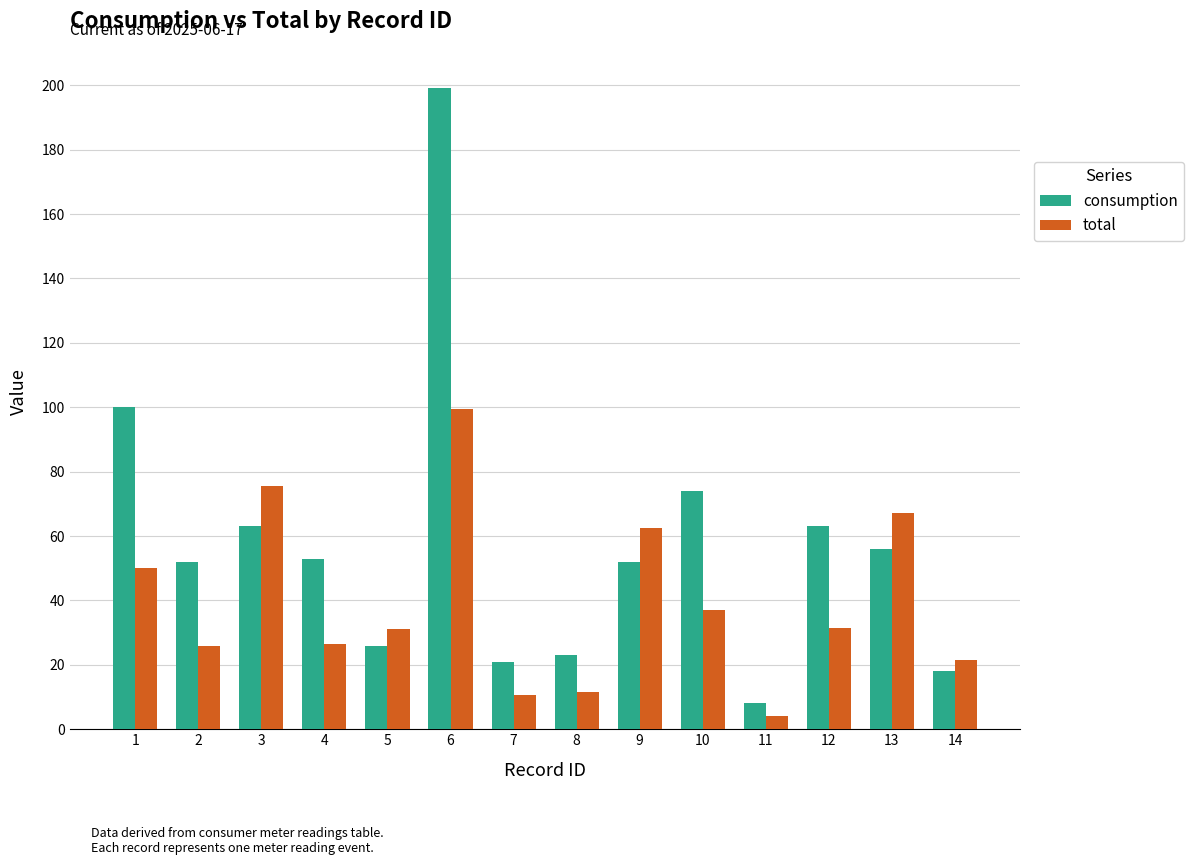

What is the value of the total bar at the 8th from the left?

11.5